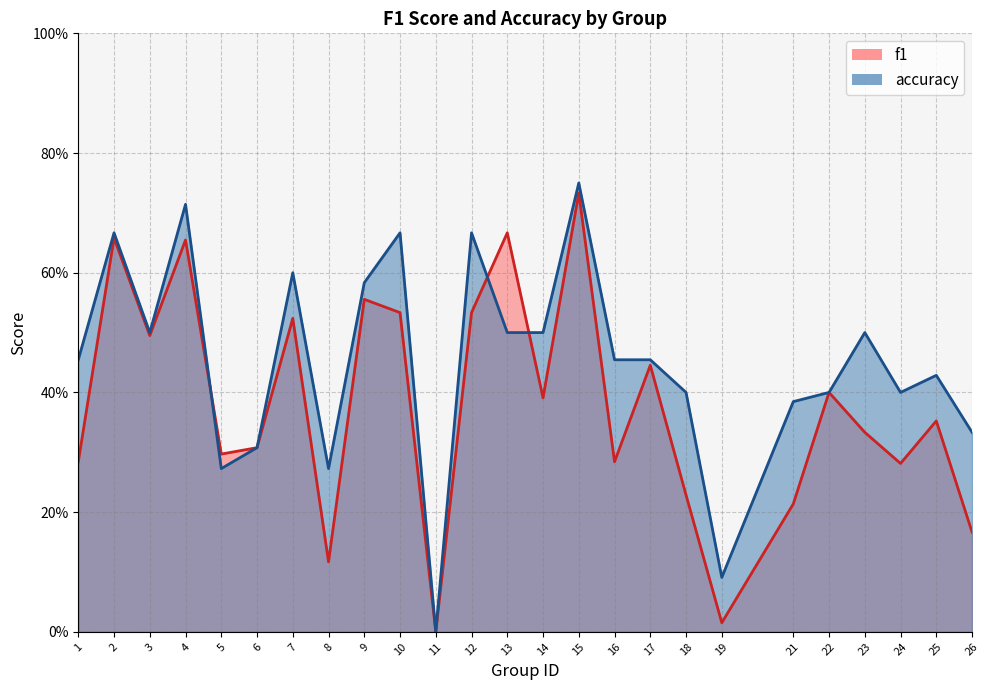

What value does the f1 series have at 13?

0.7